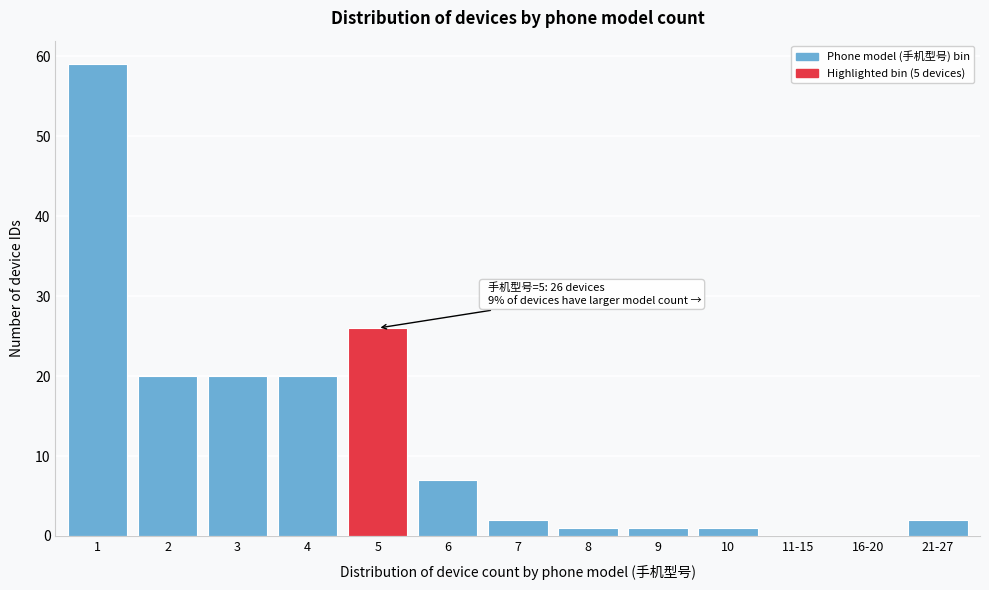

Reading right to left, transcribe all the data shown in this chart.

21-27=2	16-20=0	11-15=0	10=1	9=1	8=1	7=2	6=7	5=26	4=20	3=20	2=20	1=59